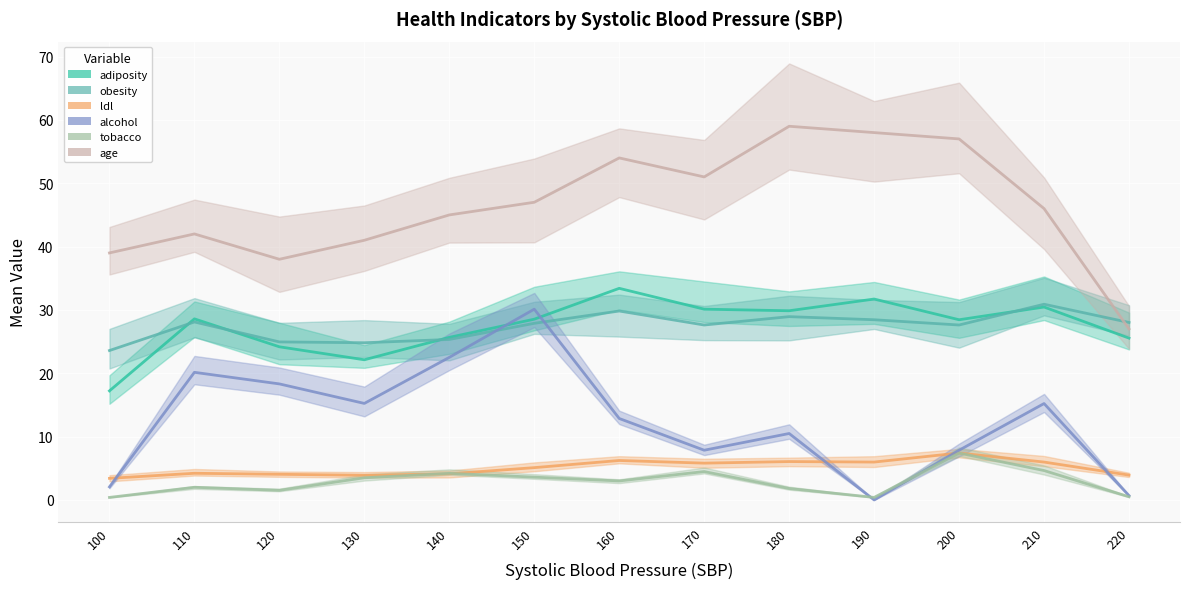

At which category does age reach its first local peak?

110